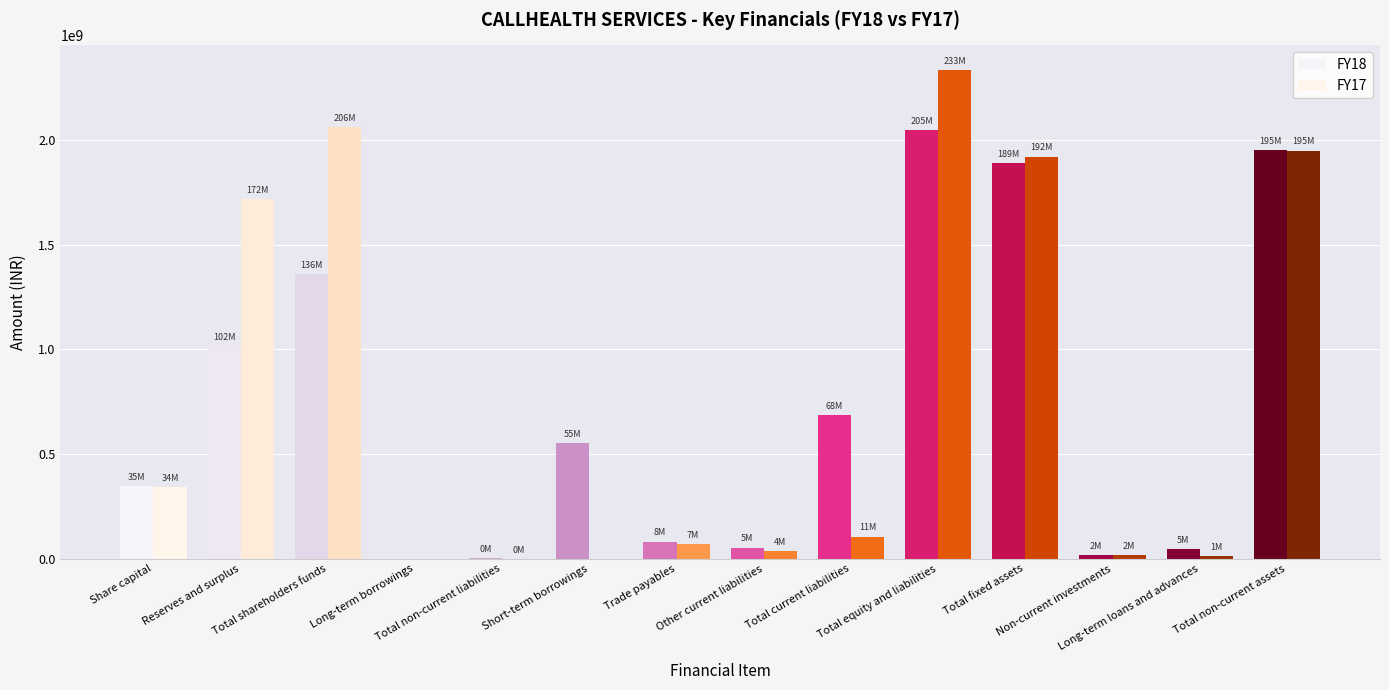

Reading left to right, transcribe all the data shown in this chart.

FY18: Share capital=345124839	Reserves and surplus=1015265849	Total shareholders funds=1360390688	Long-term borrowings=0	Total non-current liabilities=2195254	Short-term borrowings=550000000	Trade payables=81973617	Other current liabilities=52914071	Total current liabilities=684894672	Total equity and liabilities=2047480614	Total fixed assets=1887191666	Non-current investments=17549000	Long-term loans and advances=45072849	Total non-current assets=1949813515
FY17: Share capital=341524739	Reserves and surplus=1717429479	Total shareholders funds=2058954218	Long-term borrowings=0	Total non-current liabilities=20593	Short-term borrowings=0	Trade payables=68898106	Other current liabilities=36200844	Total current liabilities=105110533	Total equity and liabilities=2334085367	Total fixed assets=1919746773	Non-current investments=15949000	Long-term loans and advances=13029258	Total non-current assets=1948725031